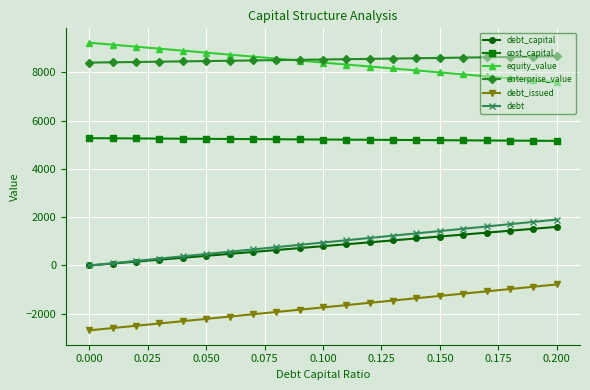

True or false: equity_value and debt_capital intersect in this chart.

False